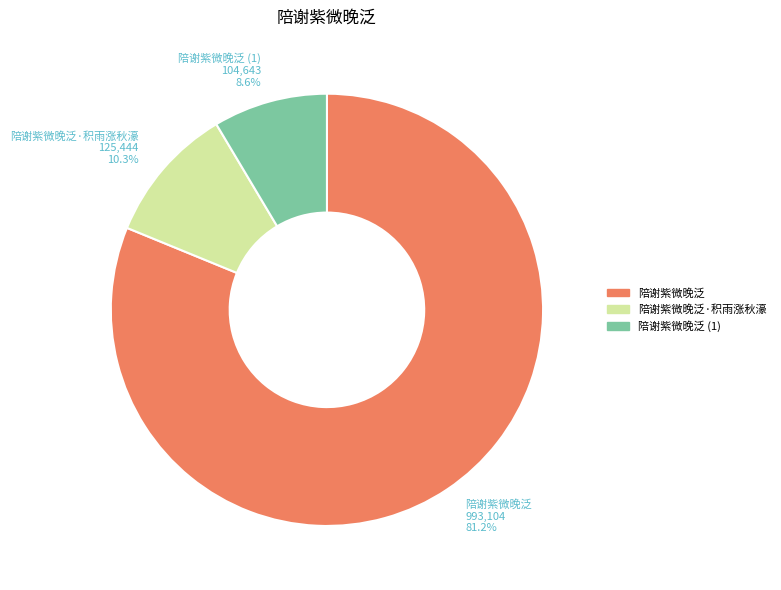

To the nearest percent, what percentage of the pie is 陪谢紫微晚泛·积雨涨秋濠?

10%